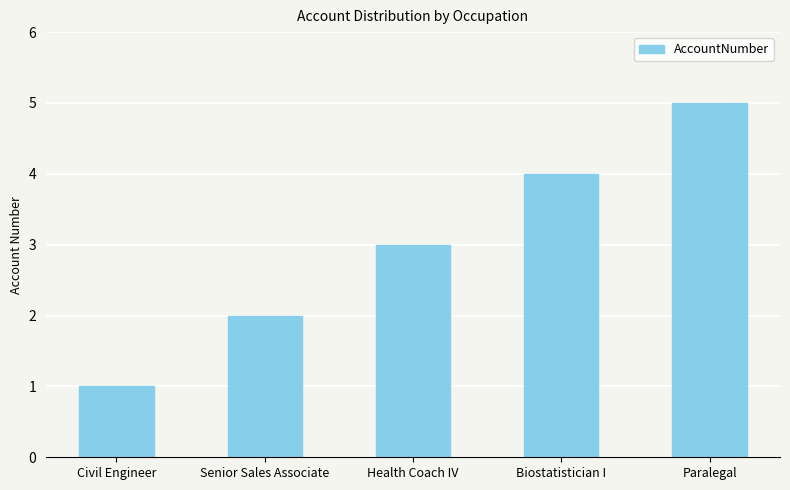

What is the greatest value displayed?

5